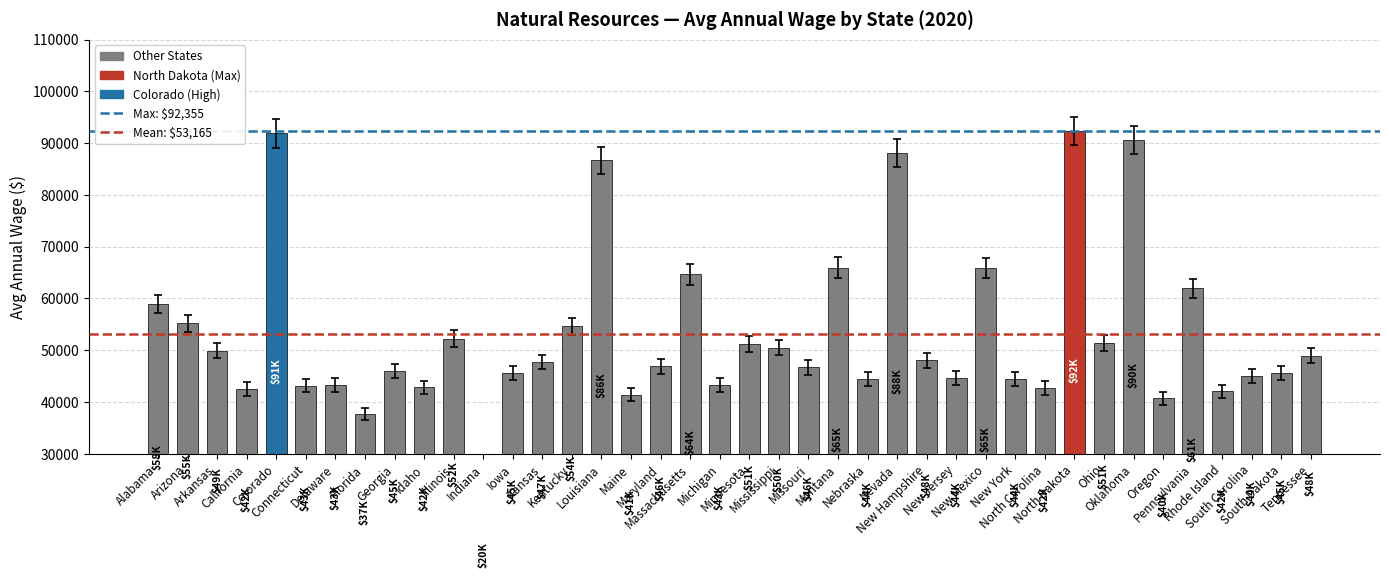

How many data points are above 46289?

20